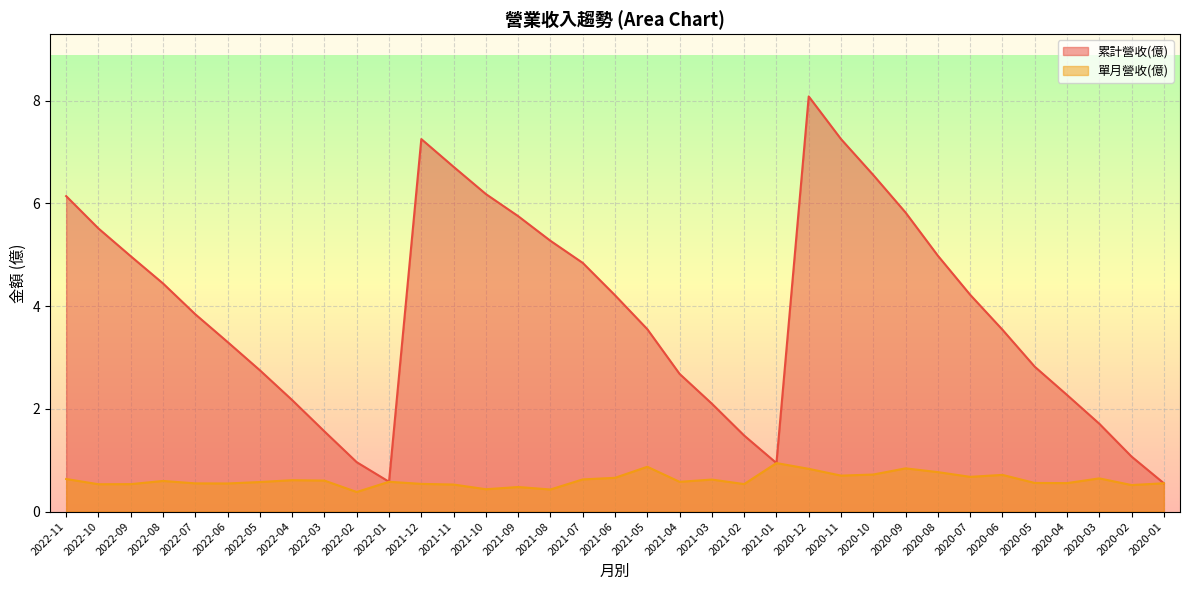

At how many categories does at least one series exceed 3?

21